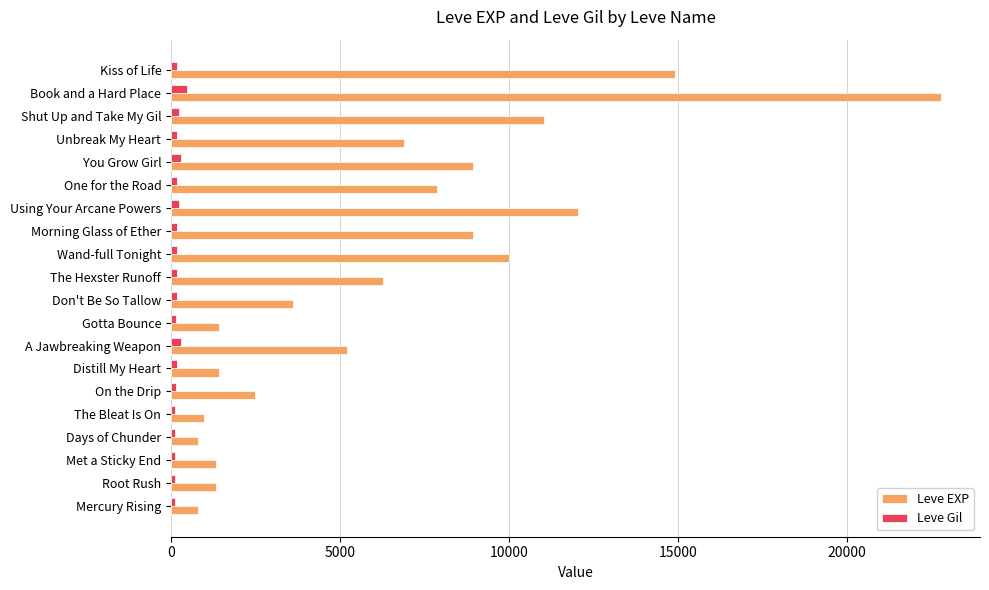

Rank the series by their maximum value, from highest to lowest.

Leve EXP, Leve Gil